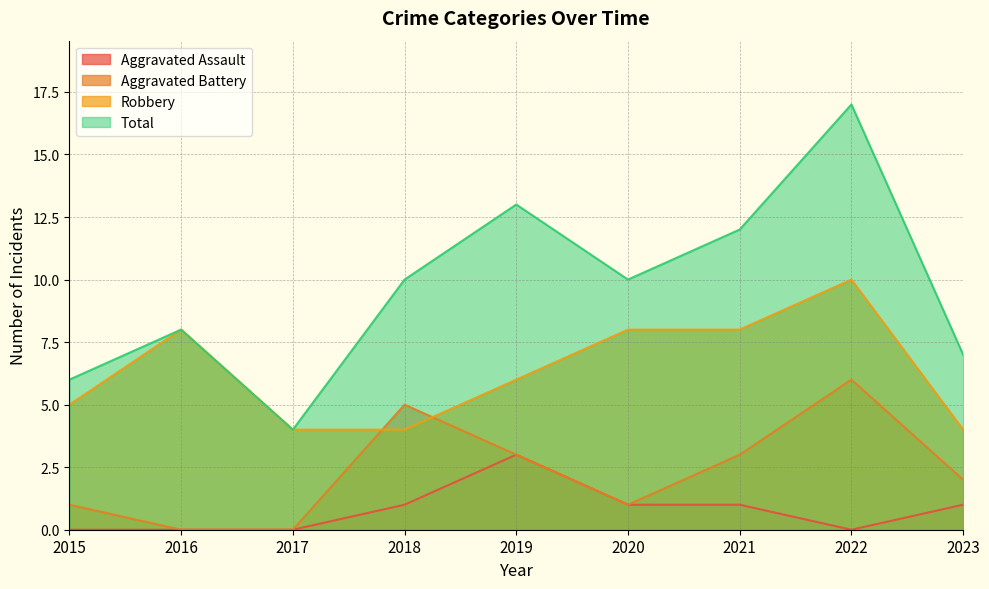

At which label does Aggravated Assault first exceed 1?

2019